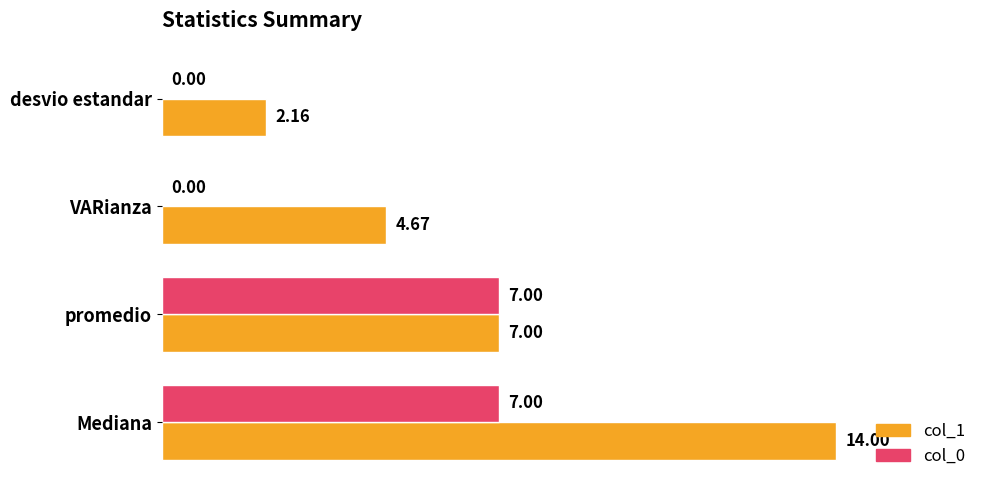

What is the sum of the col_1 values at Mediana and VARianza?

18.7